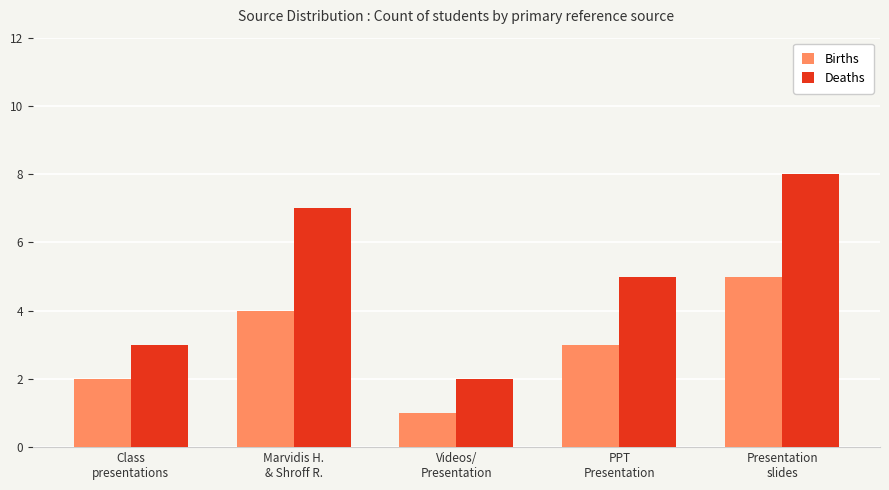

Which series has the widest spread of values?

Deaths